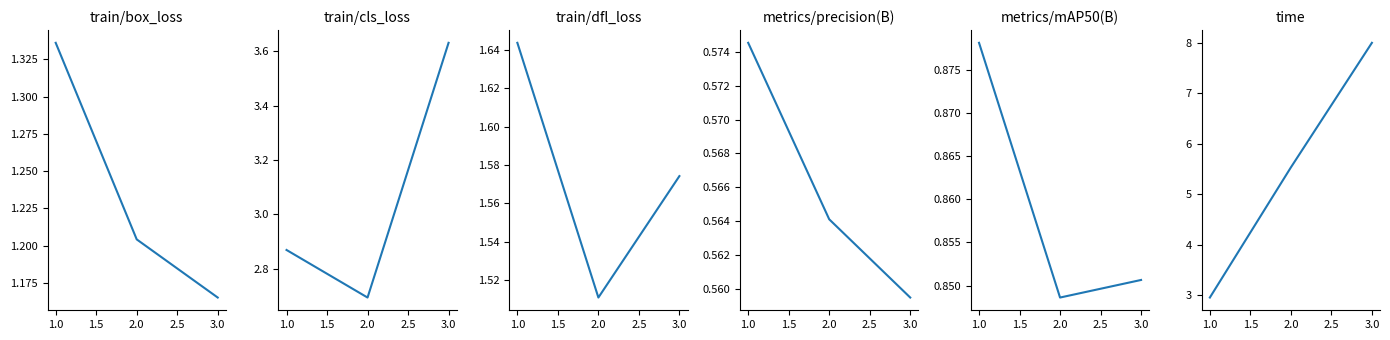

Rank the series at 1.0 from highest to lowest value.

time, train/cls_loss, train/dfl_loss, train/box_loss, metrics/mAP50(B), metrics/precision(B)